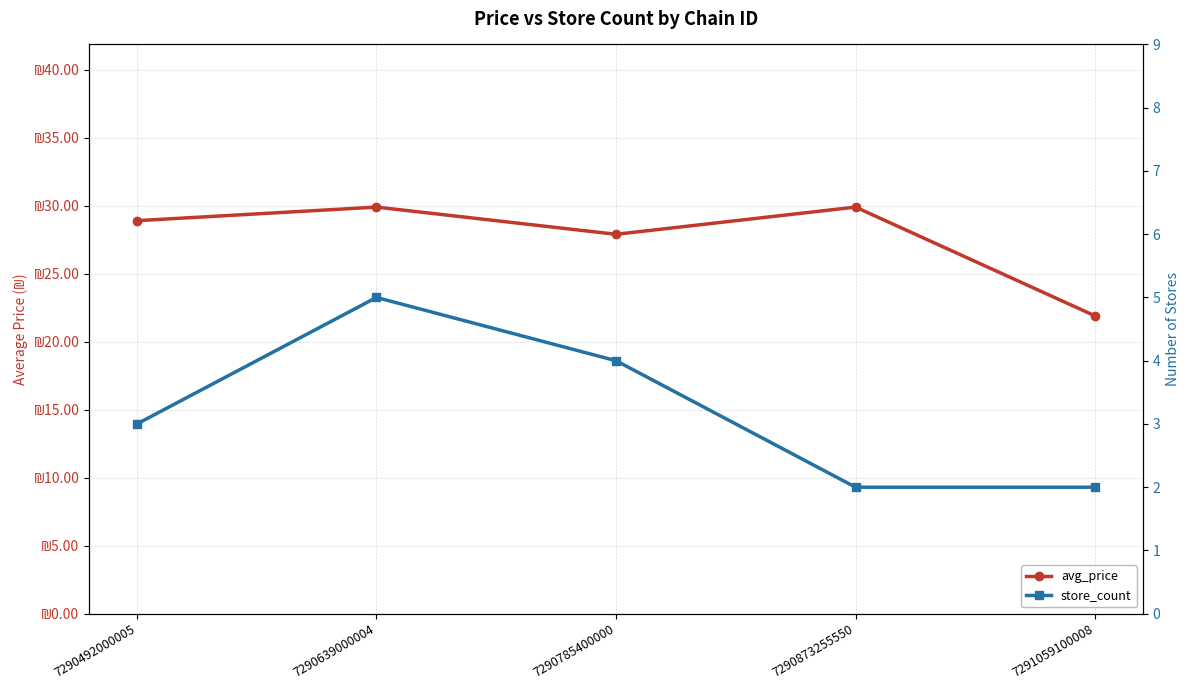

How many distinct data groups are displayed?

2